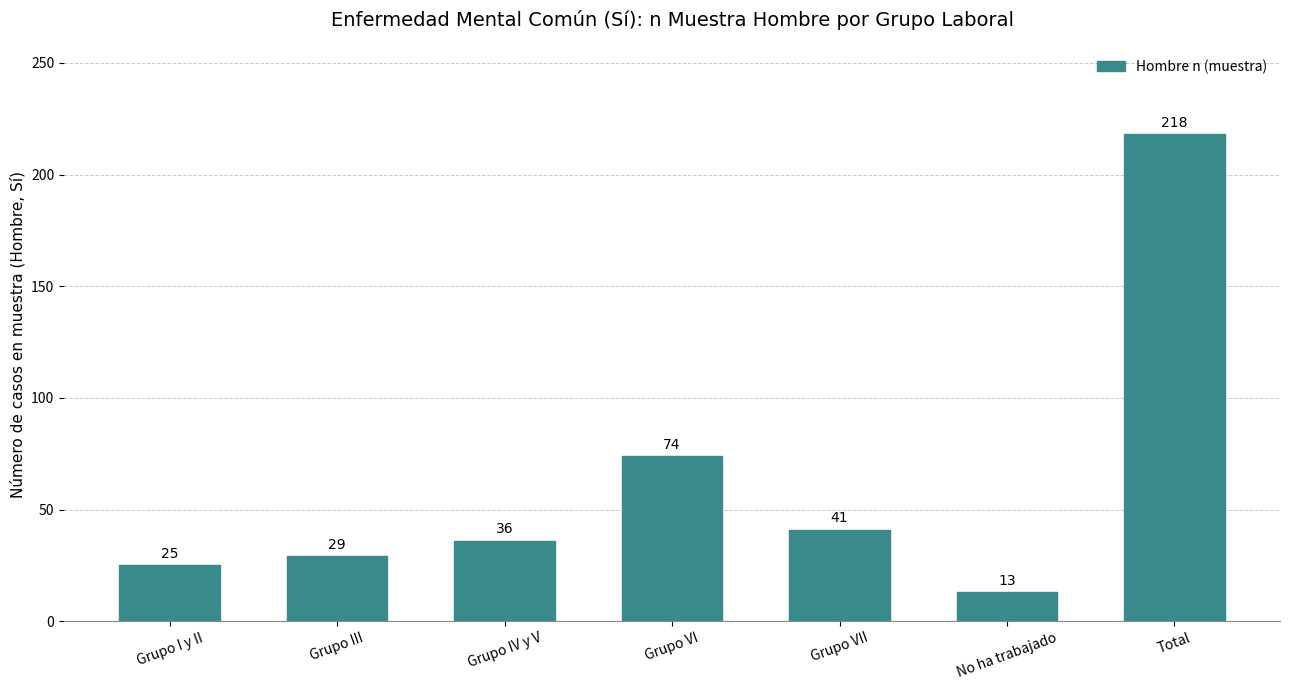

Reading left to right, extract all data points from this chart.

Grupo I y II=25	Grupo III=29	Grupo IV y V=36	Grupo VI=74	Grupo VII=41	No ha trabajado=13	Total=218